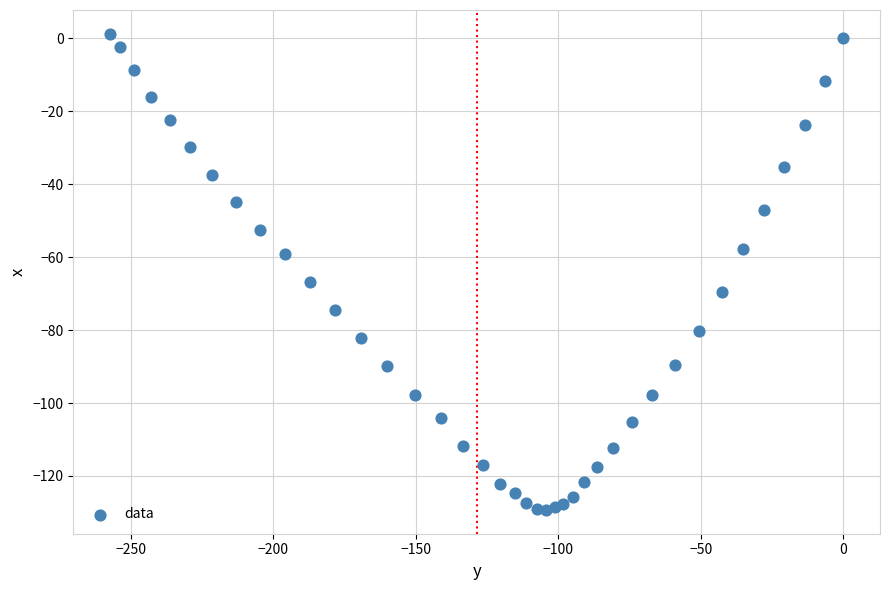

What is the range of X values (max minus min)?

257.4